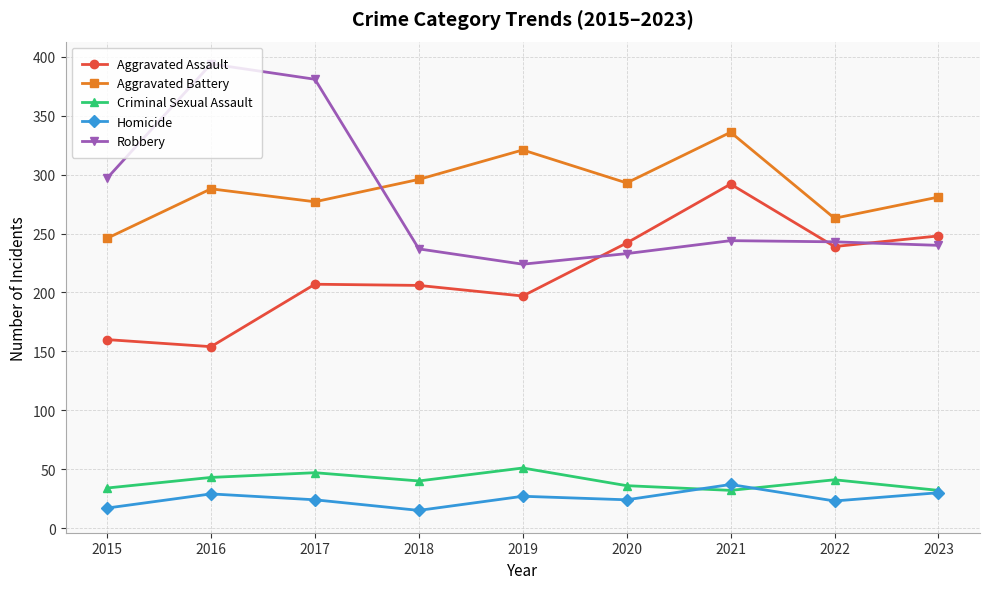

What is the value of the Criminal Sexual Assault point at the 8th from the left?

41